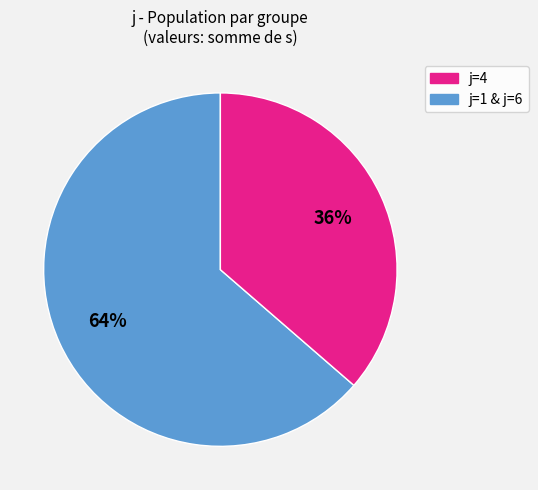

To the nearest percent, what is the average slice percentage?

50%